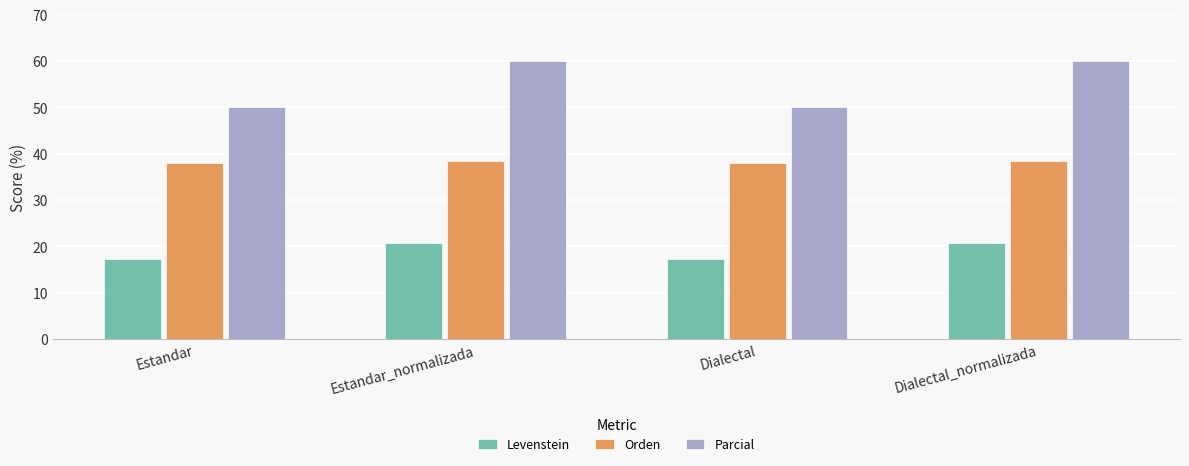

The Parcial series shows 60.0 at Dialectal_normalizada. True or false?

True